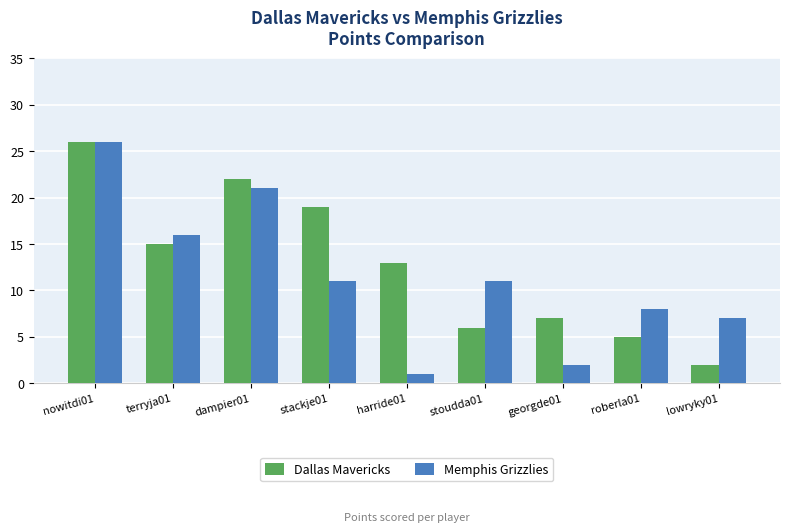

Rank the series at georgde01 from lowest to highest value.

Memphis Grizzlies, Dallas Mavericks